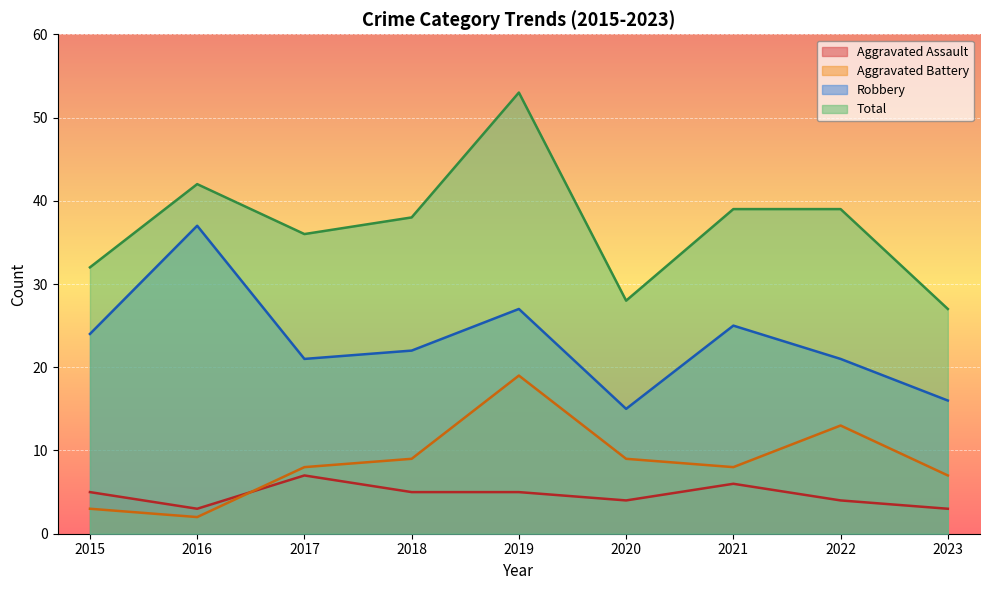

At how many categories does at least one series exceed 3?

9